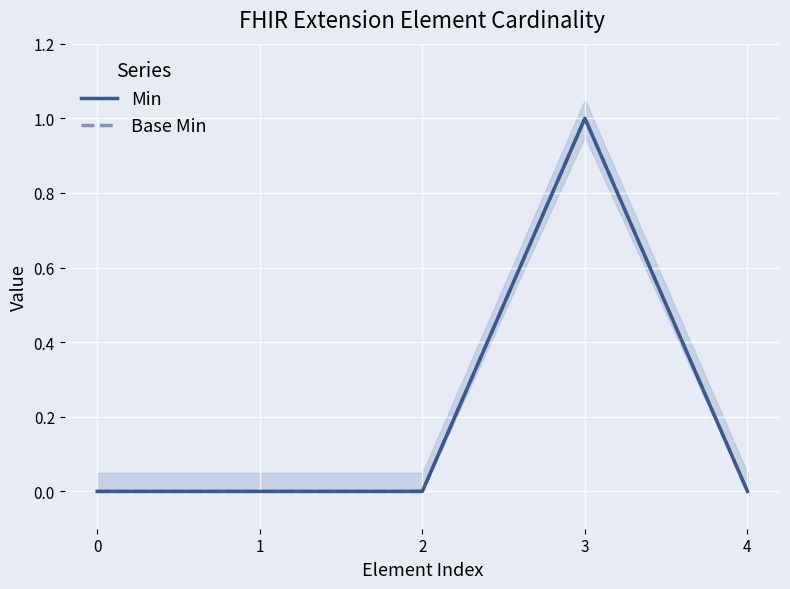

True or false: Base Min and Min cross at least once.

False